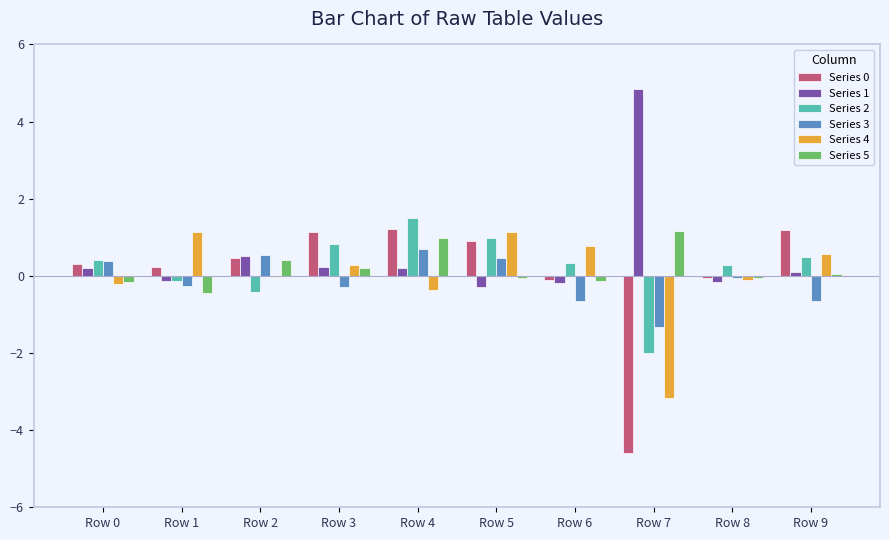

Are the bars grouped side by side (vs. stacked)?

Yes